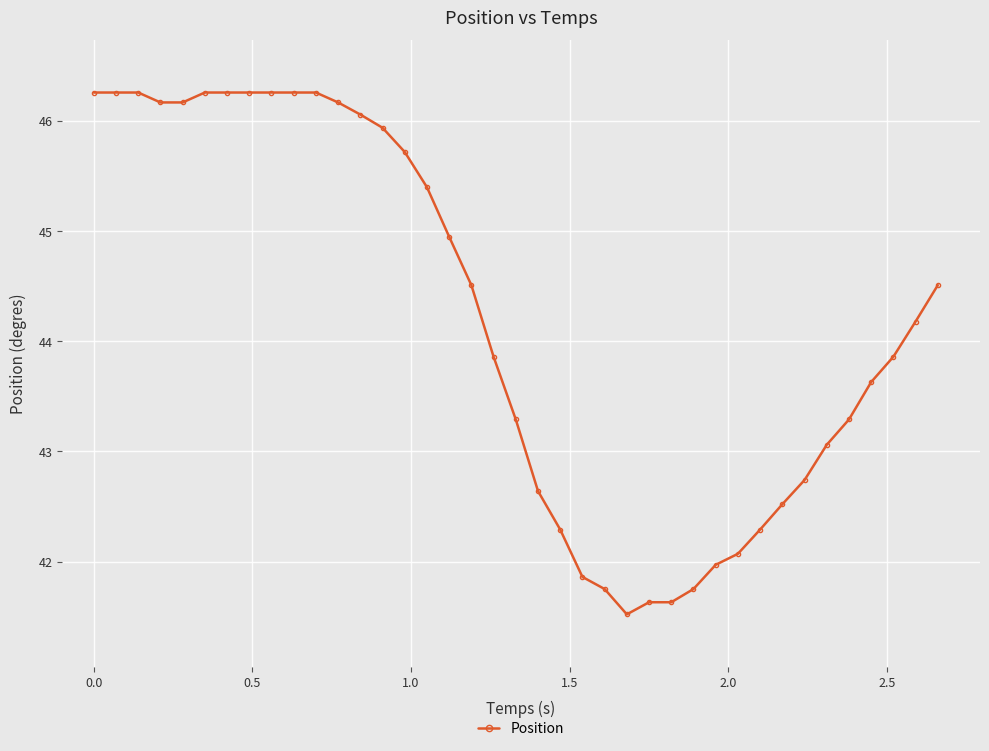

What is the difference between the maximum and minimum values?

4.7